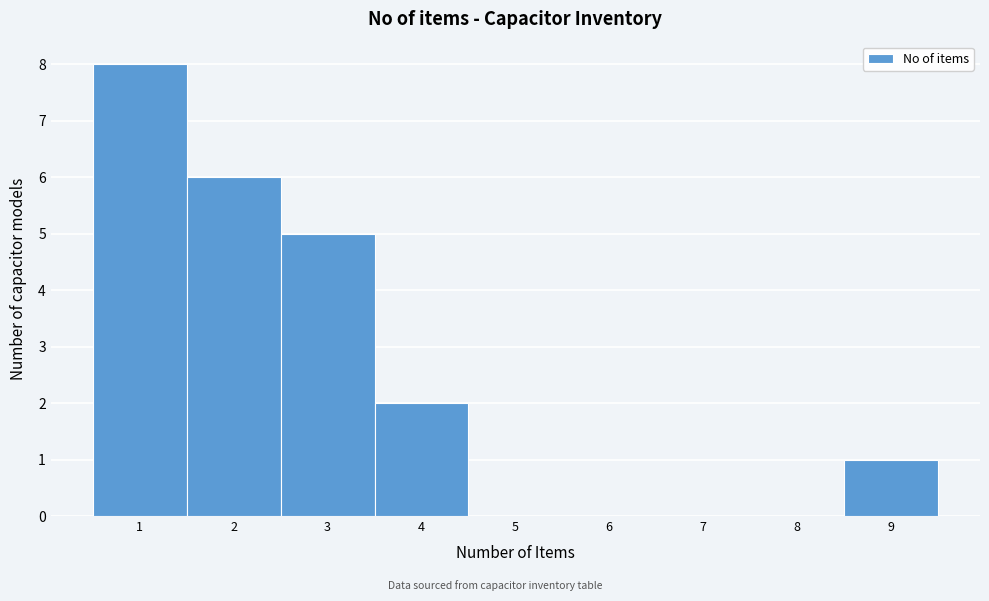

Which range on the x-axis has the tallest bar?

0.5 to 1.5